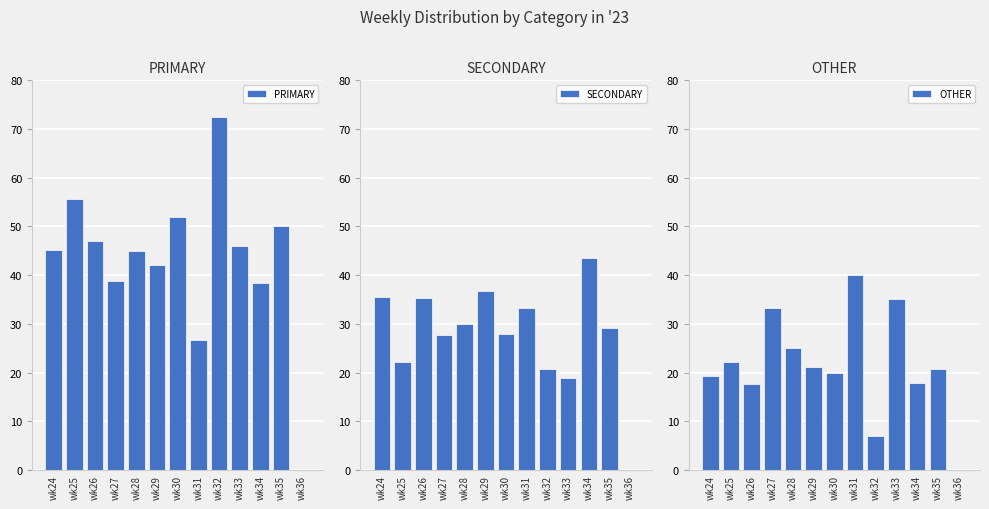

Rank the series by their average value, from highest to lowest.

PRIMARY, SECONDARY, OTHER